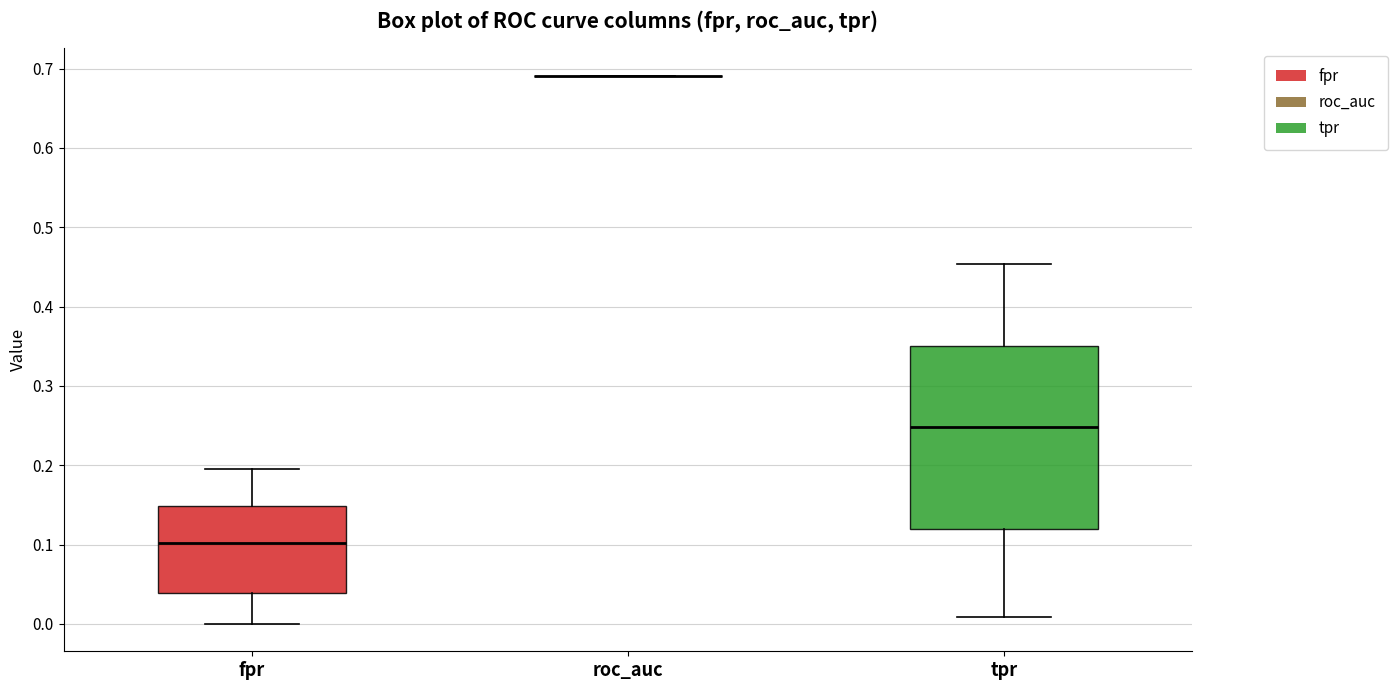

Which box is the tallest, from its lower edge to its upper edge?

tpr